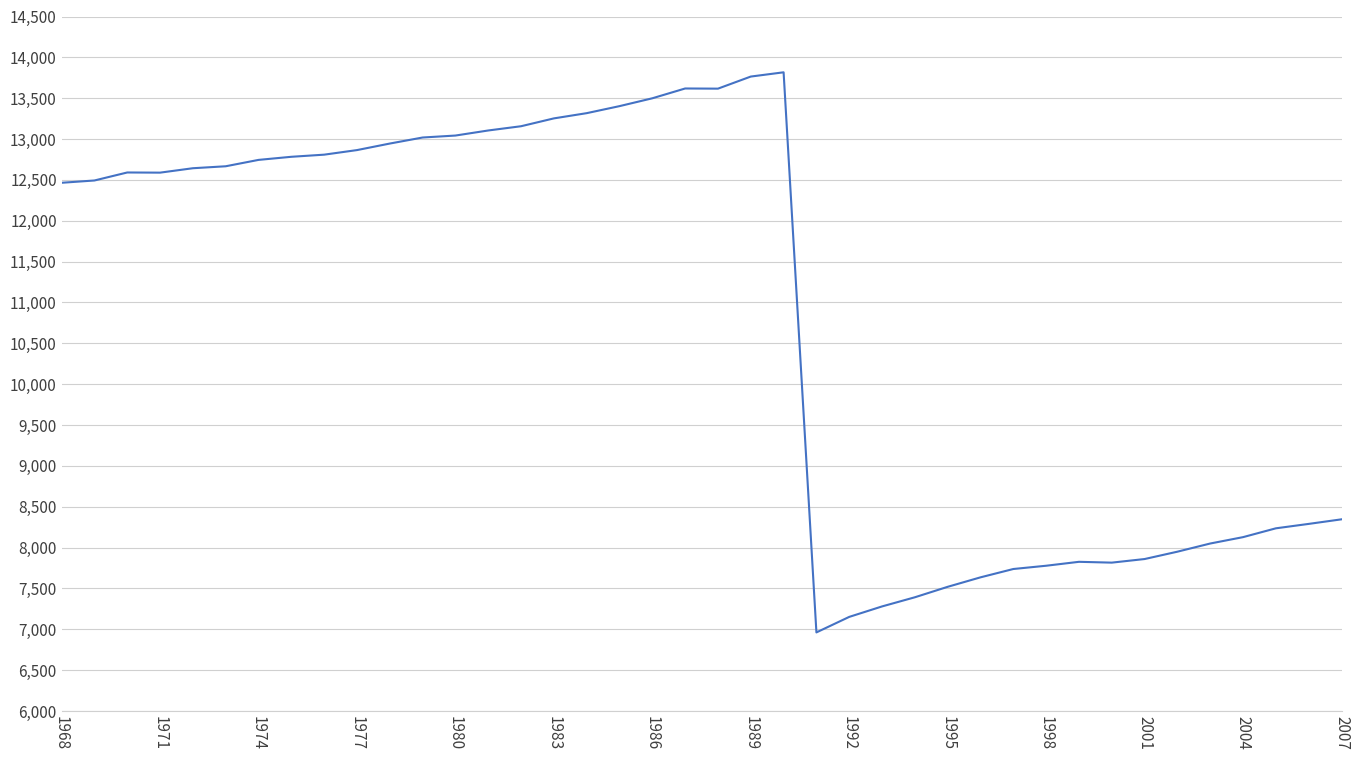

What is the difference between the second highest and second lowest values?

6613